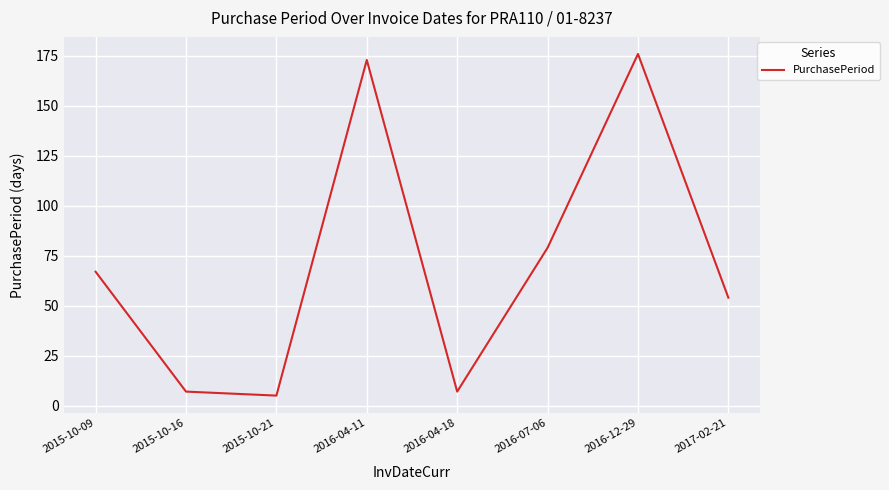

What is the greatest value displayed?

176